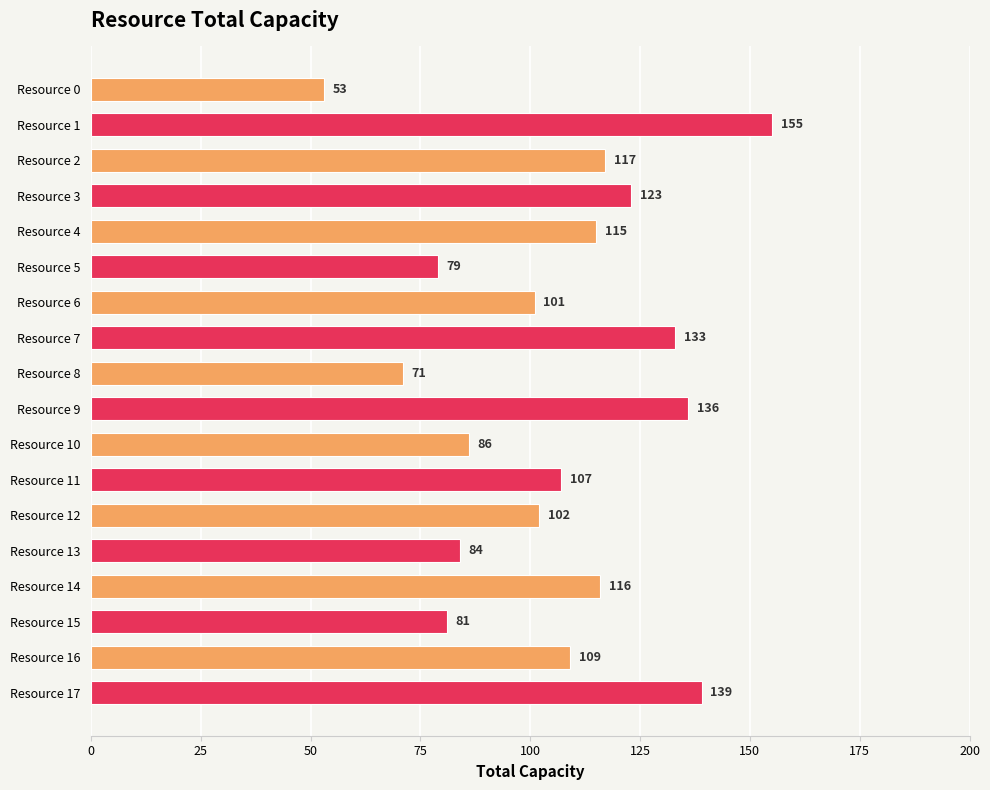

At which label is the value closest to 104?

Resource 12